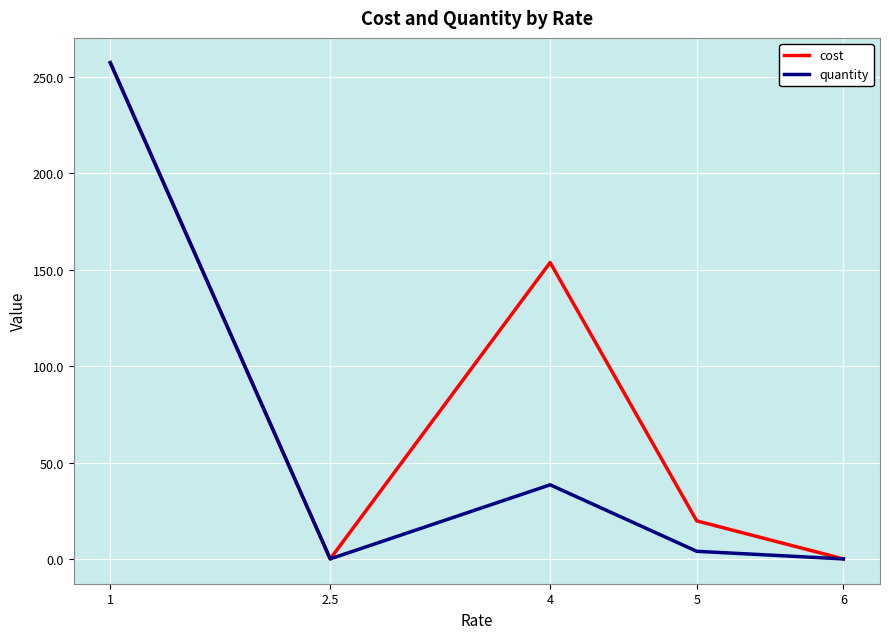

Where is cost nearest to the value 128?

4